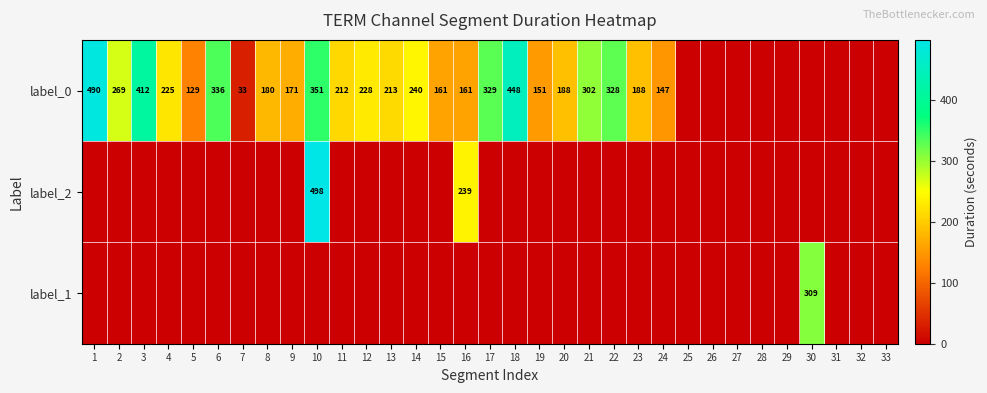

True or false: label_0 has a value of 269 at 2.

True